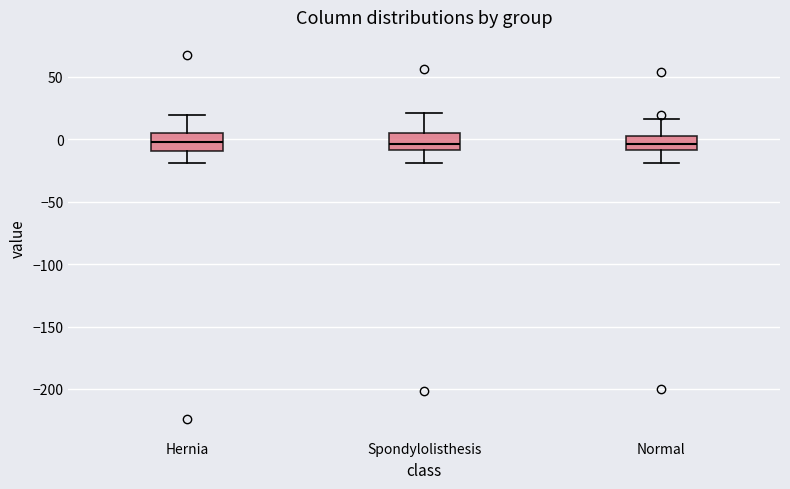

Reading left to right, transcribe this box plot: for each box, give where its median line is, the range the box spans, and where its two whiskers end, as read against the y-axis. The values are not printed on the chart, so give them approximately, as read against the axis.

Hernia: median 0, box -10 to 5, whiskers -20 to 20
Spondylolisthesis: median -5, box -10 to 5, whiskers -20 to 20
Normal: median -5, box -10 to 5, whiskers -20 to 15